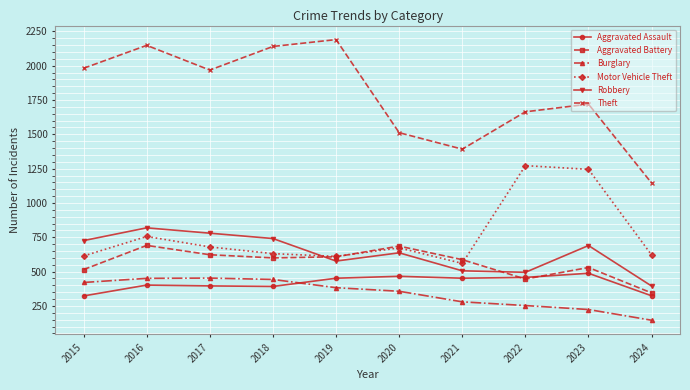

The value of Motor Vehicle Theft at 2018 is 280. True or false?

False